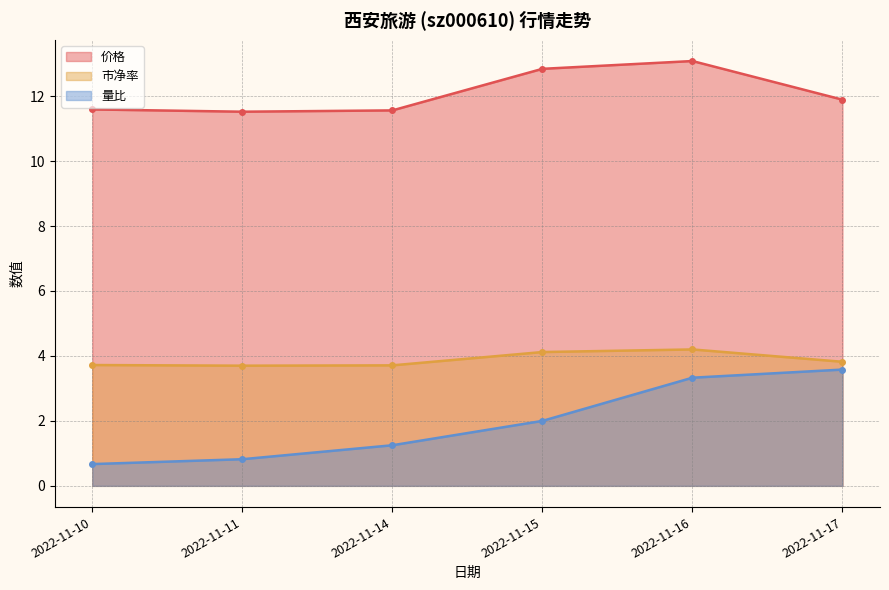

Reading left to right, transcribe all the data shown in this chart.

价格: 11.6	11.5	11.6	12.8	13.1	11.9
市净率: 3.7	3.7	3.7	4.1	4.2	3.8
量比: 0.7	0.8	1.2	2.0	3.3	3.6